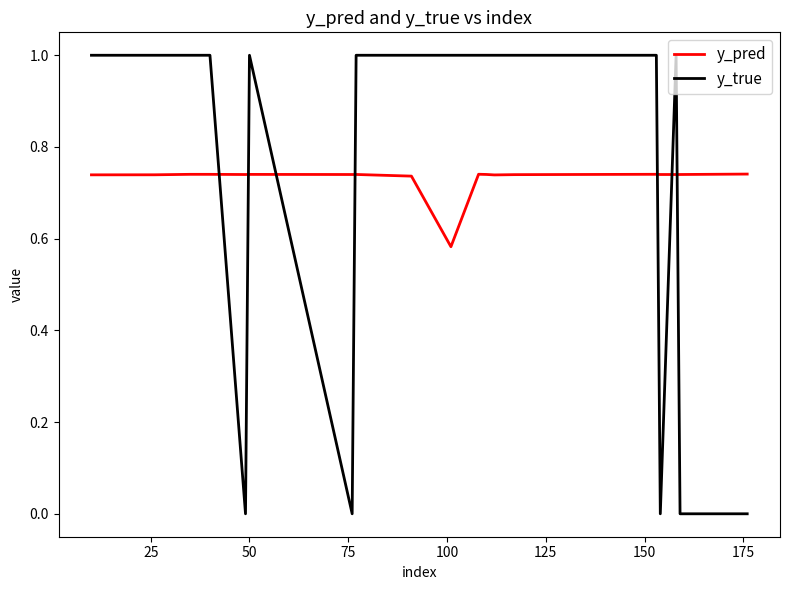

Rank the series by their maximum value, from lowest to highest.

y_pred, y_true